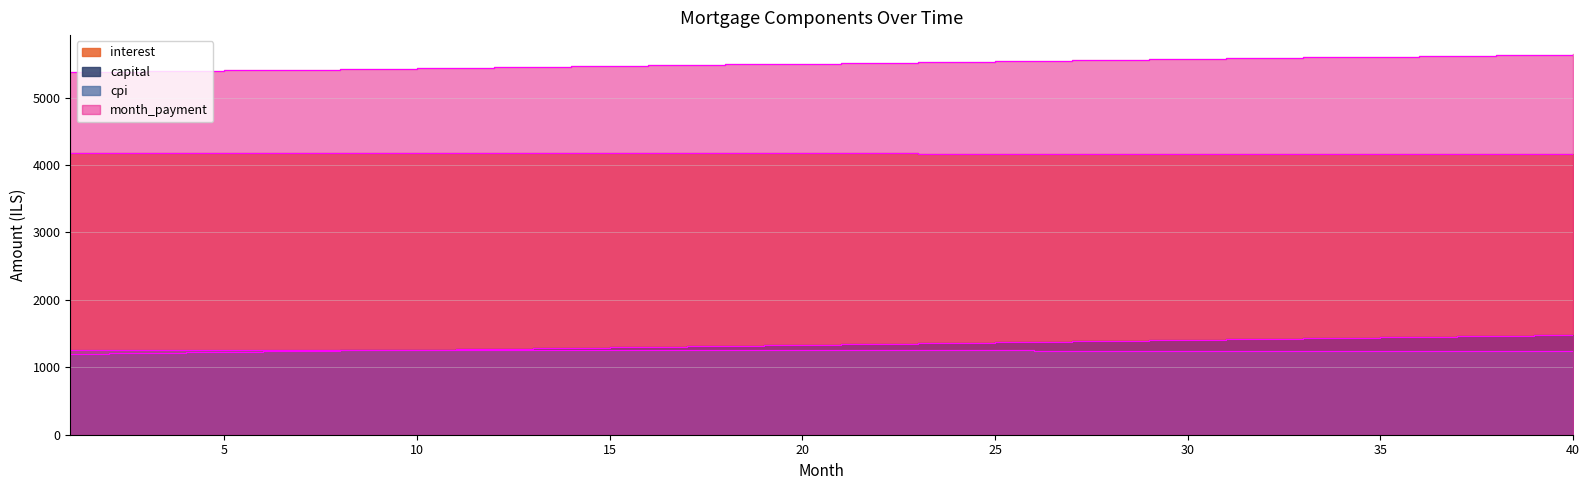

Which series has the largest range (max minus min)?

capital